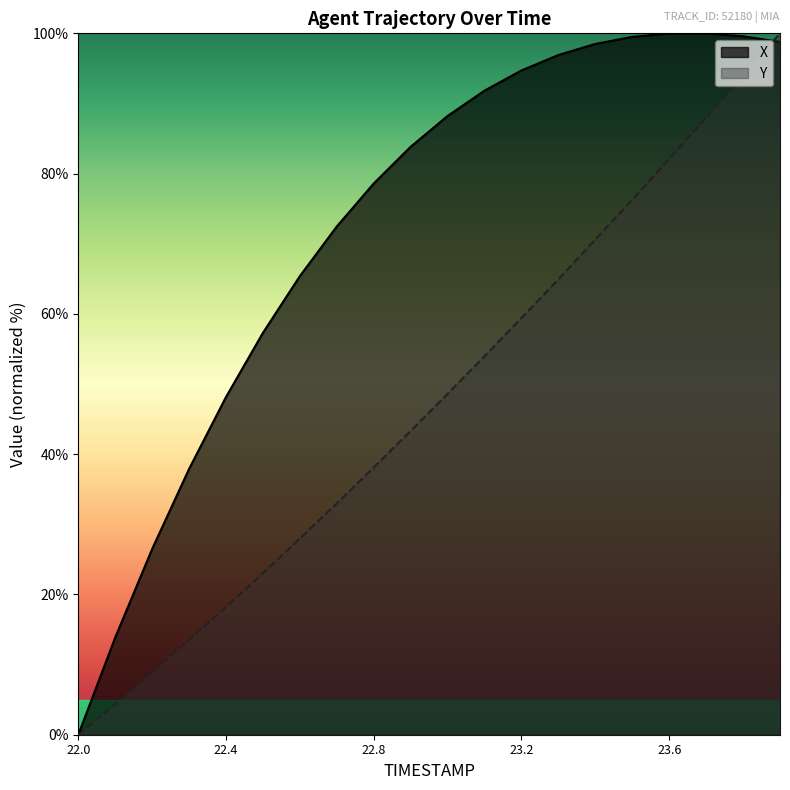

At which label does X first exceed 88?

23.0